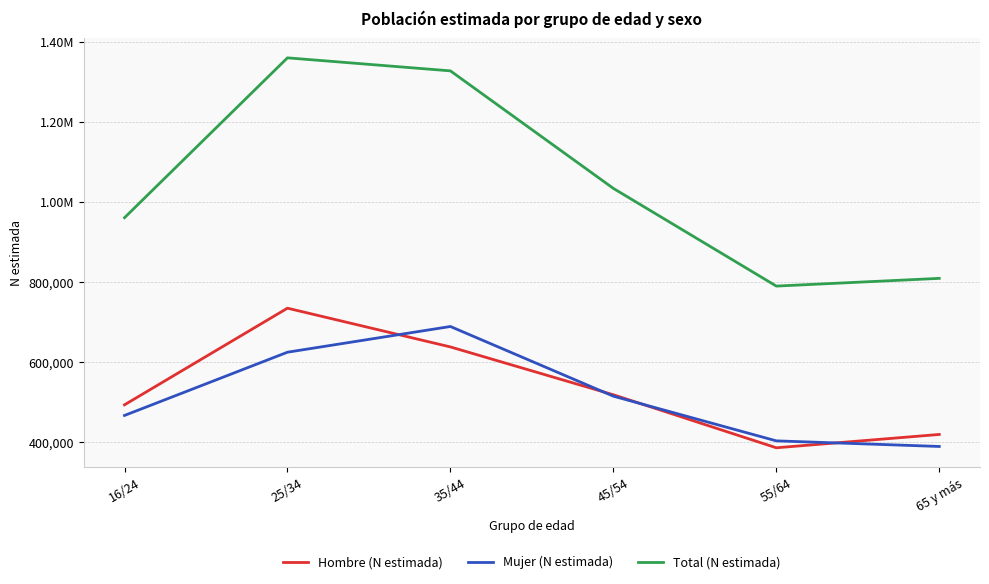

What is the label of the 5th point from the left?

55/64